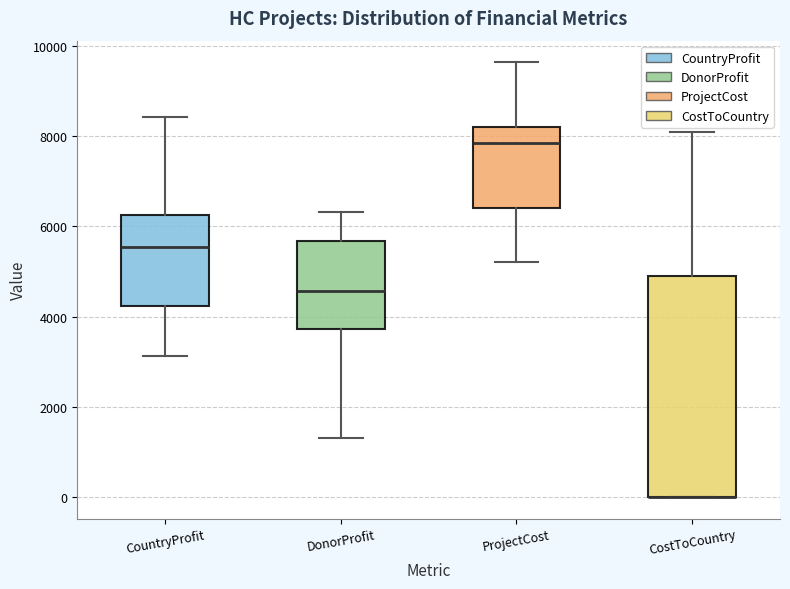

Reading left to right, transcribe this box plot: for each box, give where its median line is, the range the box spans, and where its two whiskers end, as read against the y-axis. The values are not printed on the chart, so give them approximately, as read against the axis.

CountryProfit: median 5600, box 4200 to 6200, whiskers 3200 to 8400
DonorProfit: median 4600, box 3800 to 5600, whiskers 1400 to 6400
ProjectCost: median 7800, box 6400 to 8200, whiskers 5200 to 9600
CostToCountry: median 0 (drawn on the box's lower edge), box 0 to 4800, whiskers 0 to 8000